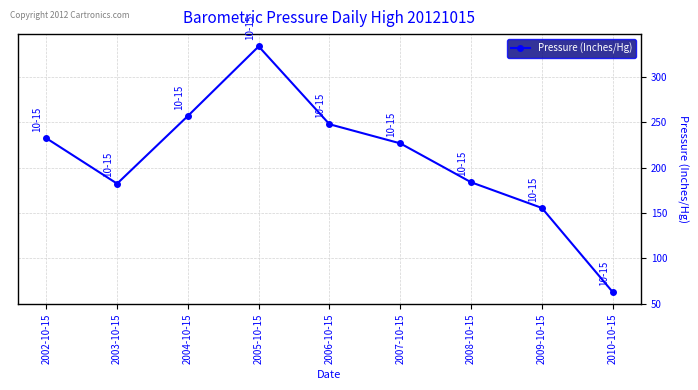

Between 2006-10-15 and 2002-10-15, which is larger?

2006-10-15